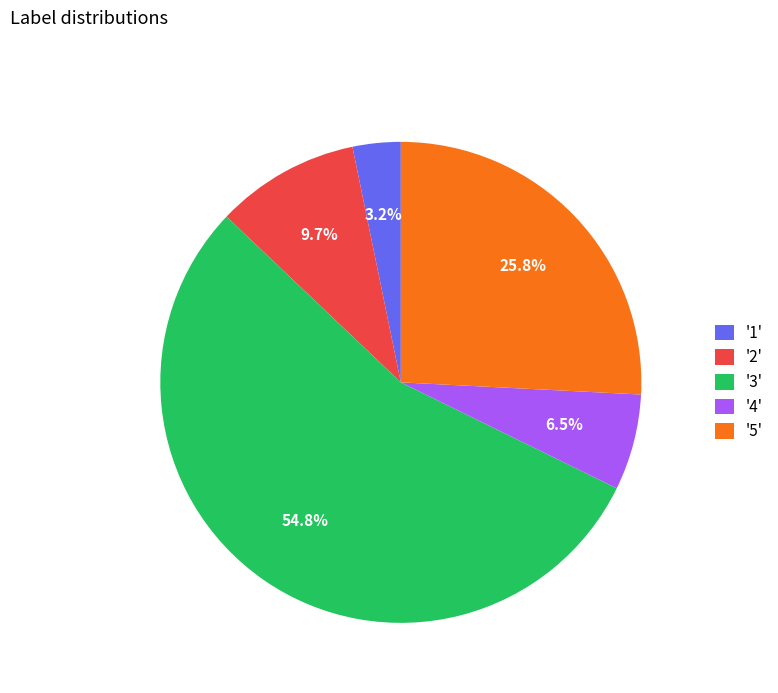

What is the largest slice in the pie chart?

'3'